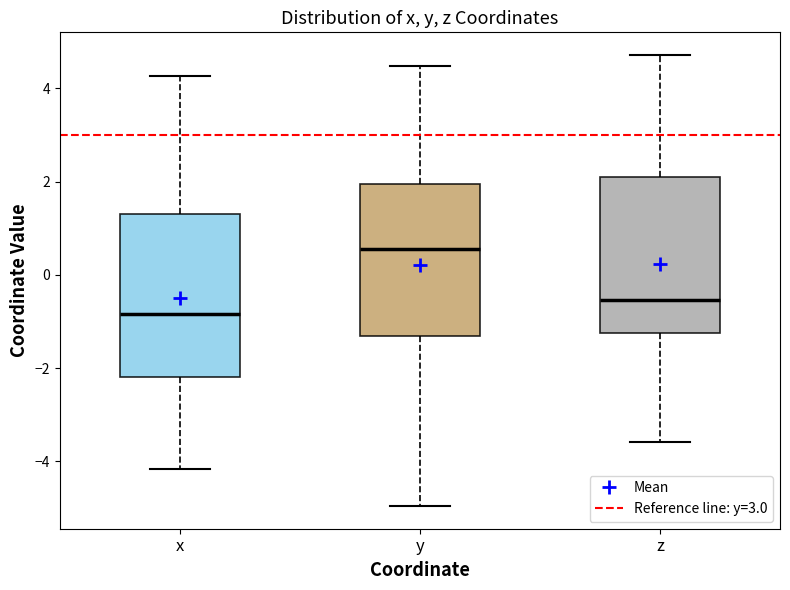

Where does the lower whisker of the box for y end on the y-axis? The values are not printed on the chart, so give them approximately, as read against the axis.

-5.0